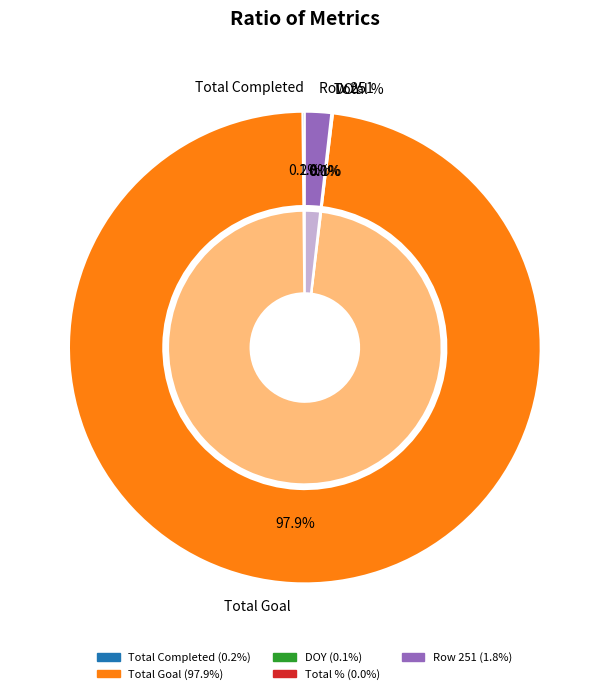

What percentage is NOT represented by Total %?

100.0%